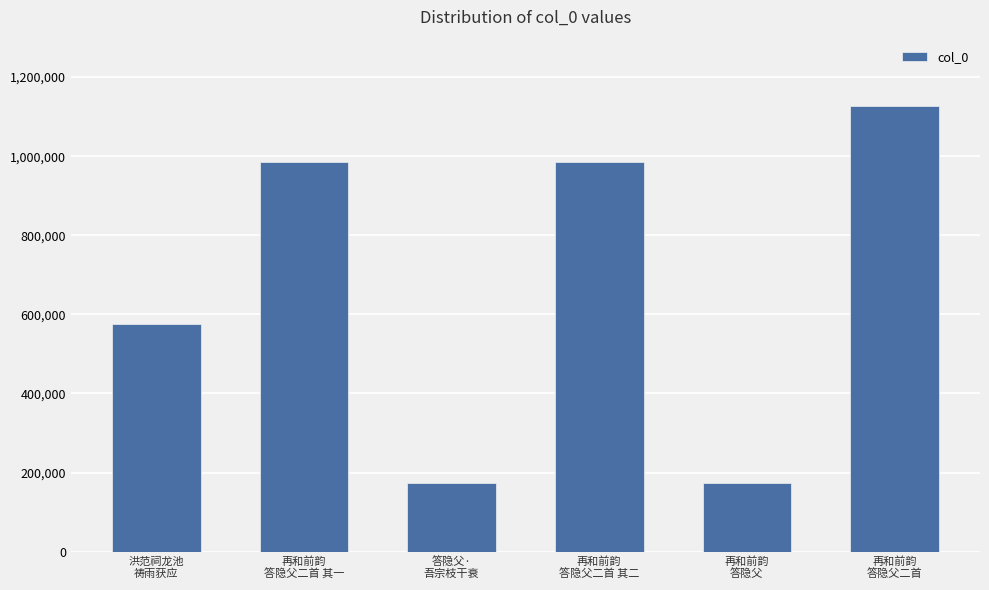

What is the label of the 2nd bar from the right?

再和前韵
答隐父